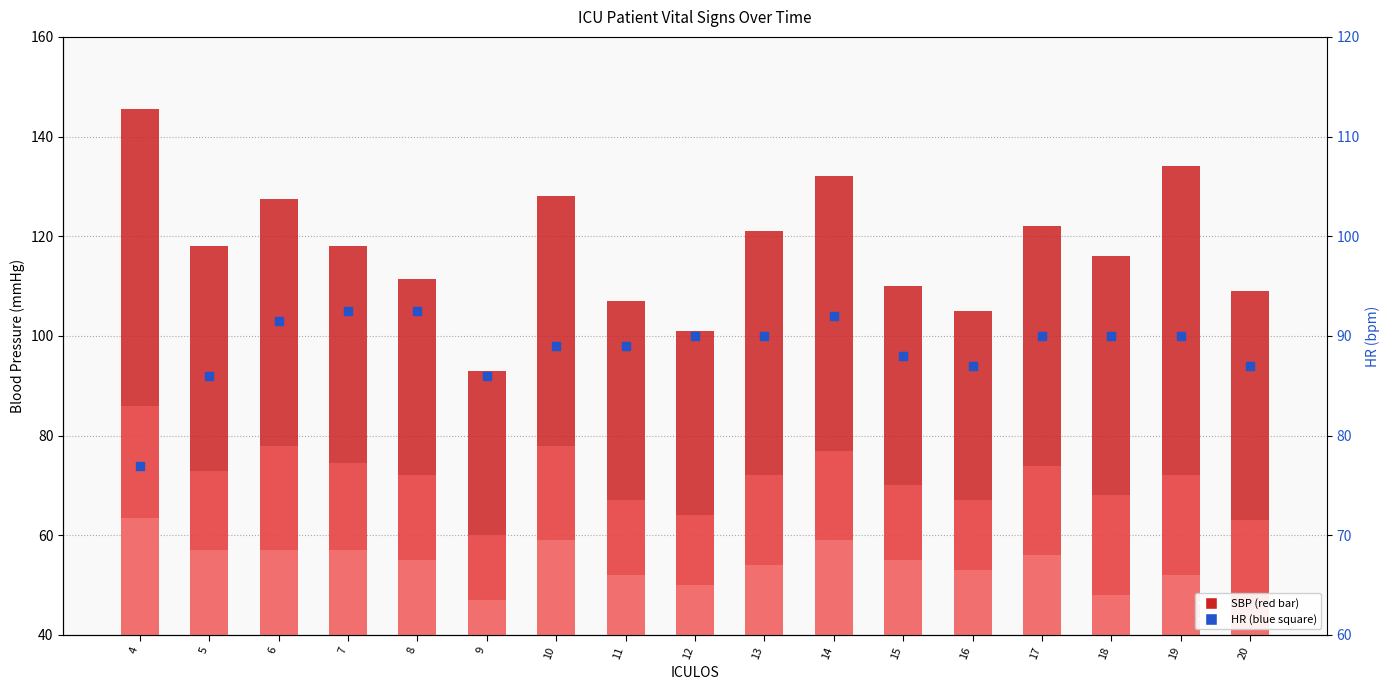

At which category is the sum across all series the highest?

4